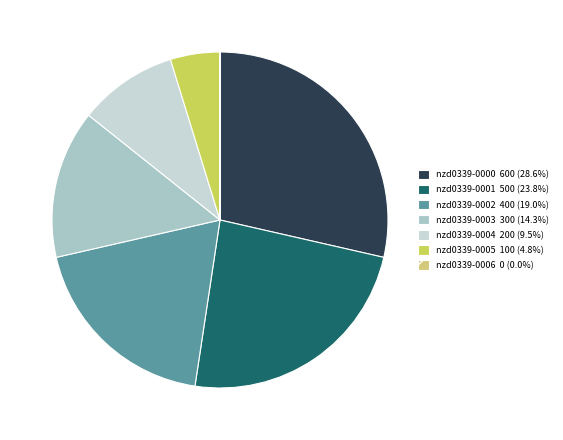

Approximately how many times larger is the value at nzd0339-0001 compared to nzd0339-0002?

1.2